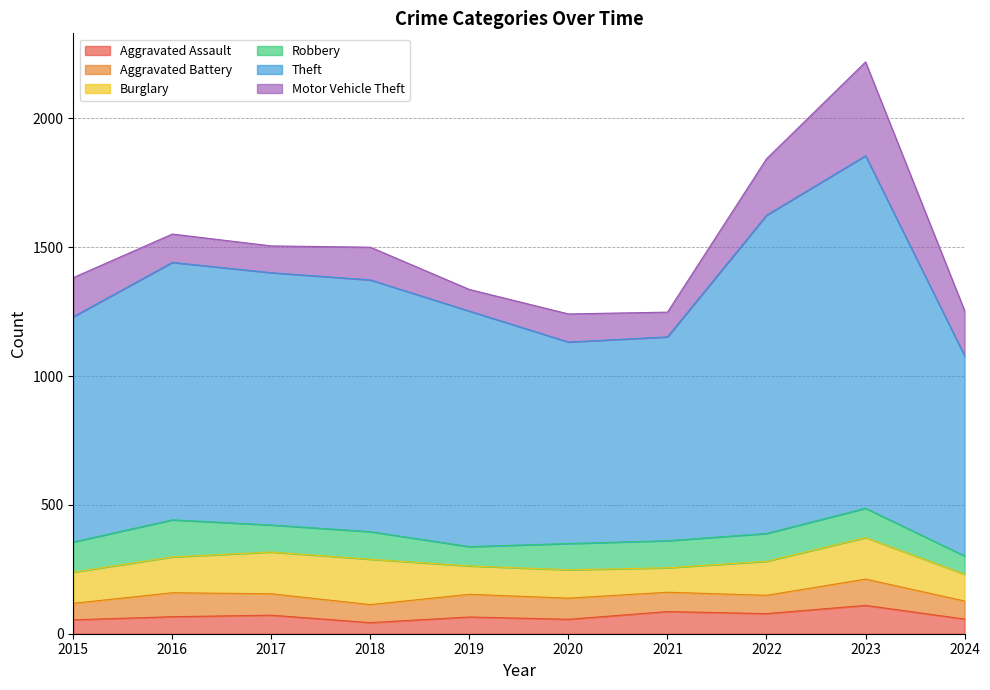

At which label is Robbery closest to 107?

2018